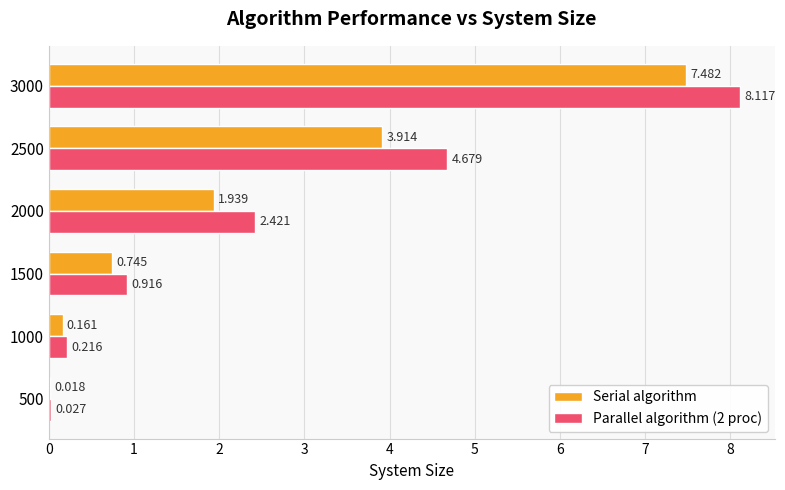

Reading right to left, transcribe all the data shown in this chart.

Serial algorithm: 7.5	3.9	1.9	0.7	0.2	0.0
Parallel algorithm (2 proc): 8.1	4.7	2.4	0.9	0.2	0.0